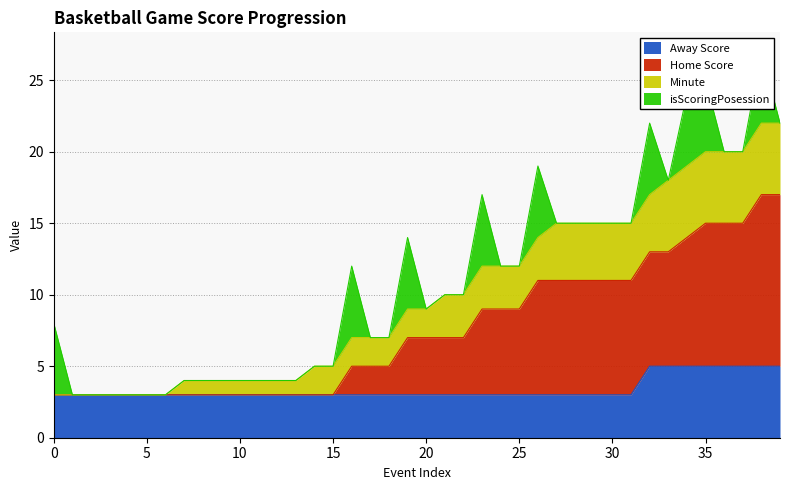

True or false: Away Score and Home Score cross at least once.

False